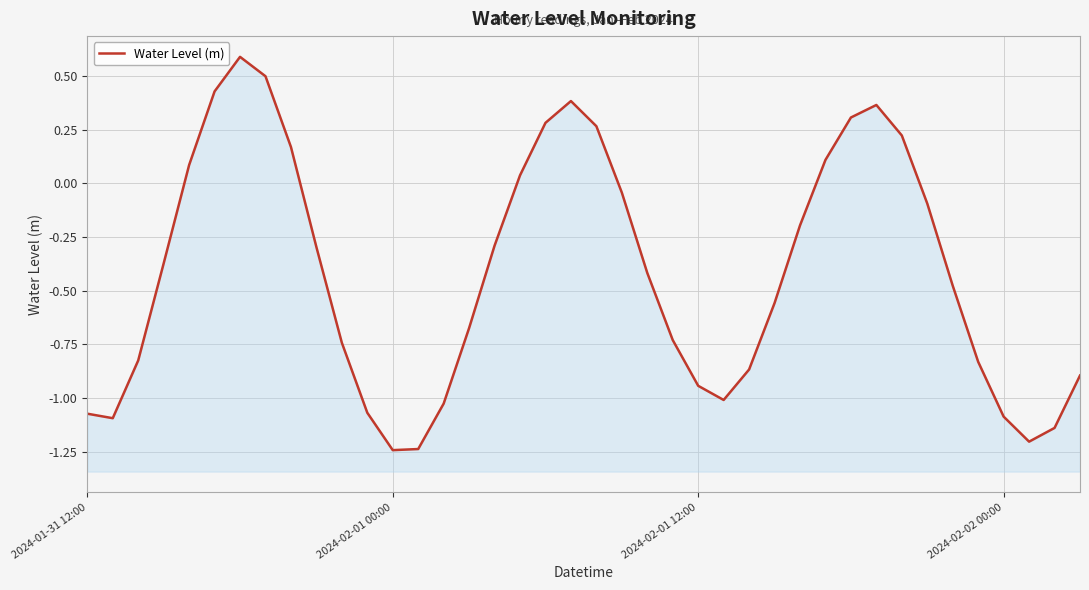

True or false: the data shows 0.1 at 29.

True